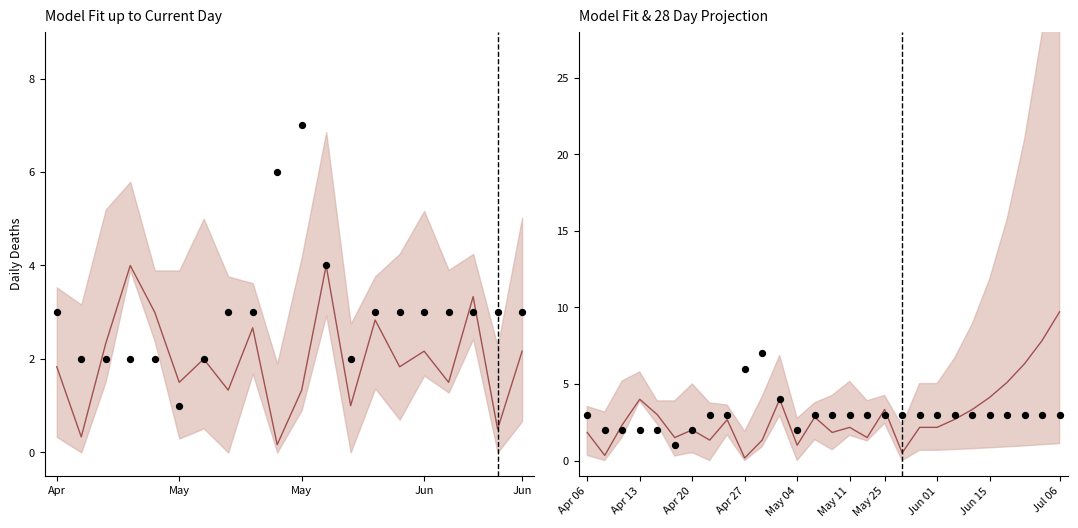

At how many categories does at least one series exceed 1?

28